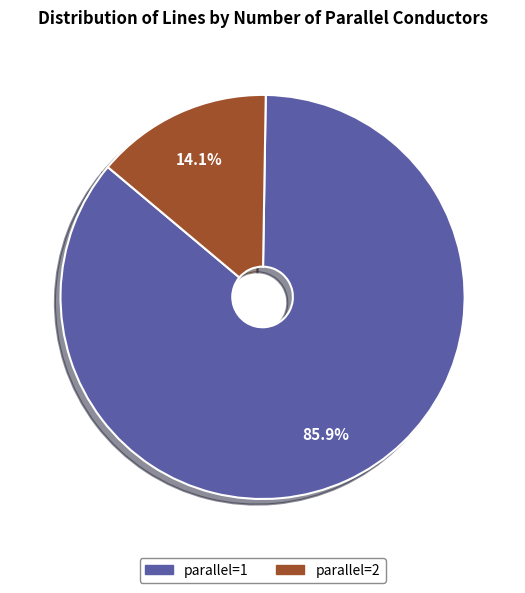

Is parallel=1 the majority of the pie?

Yes